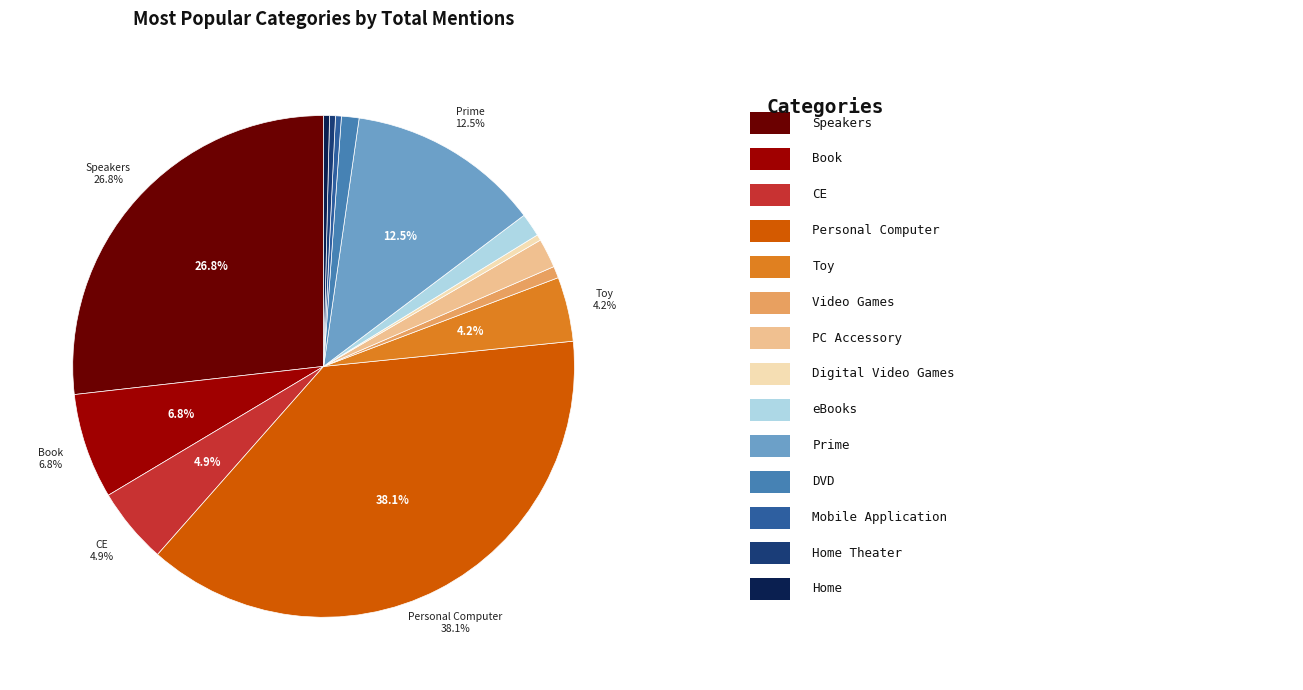

Does any single category account for the majority?

No